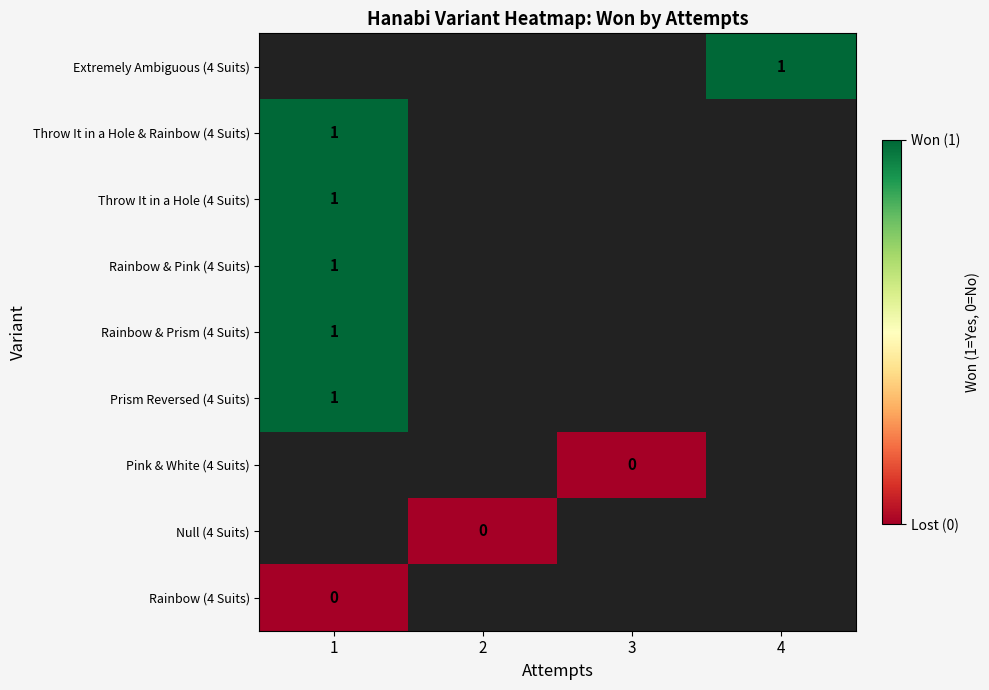

Which has a higher value, 3 or 2?

2